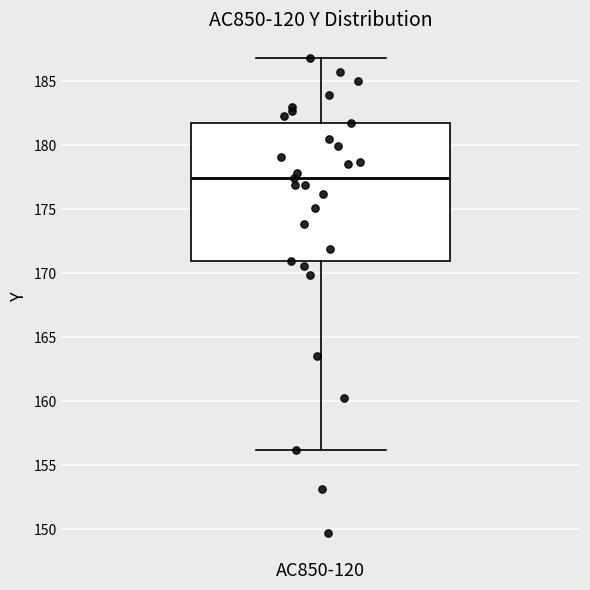

Read this box plot against the y-axis: the position of the median line, the range covered by the box, and the ends of both whiskers. The values are not printed on the chart, so give them approximately, as read against the axis.

median 177.5, box 171.0 to 182.0, whiskers 156.0 to 187.0